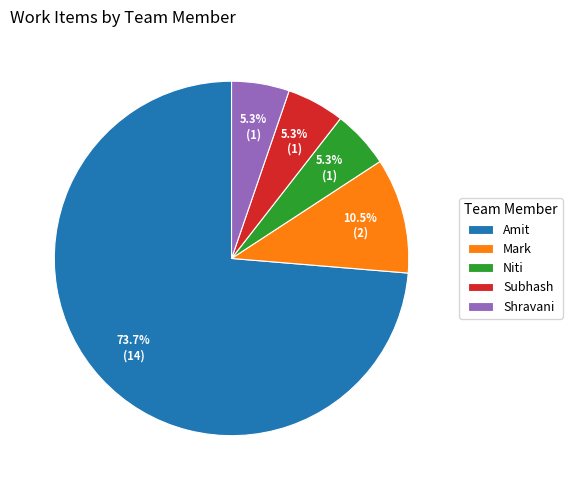

How many segments does this pie chart have?

5